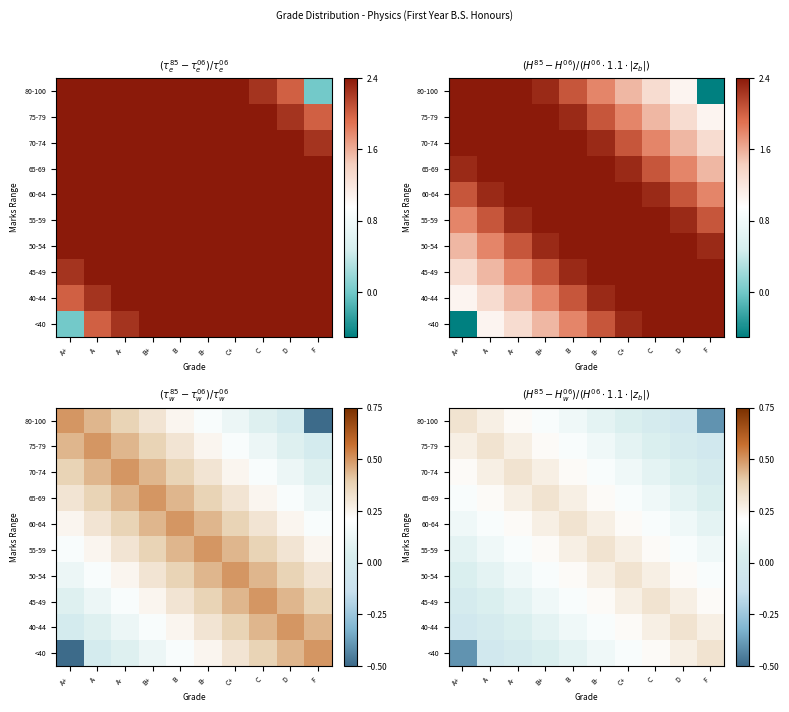

What is the minimum value shown in the chart?

-0.4